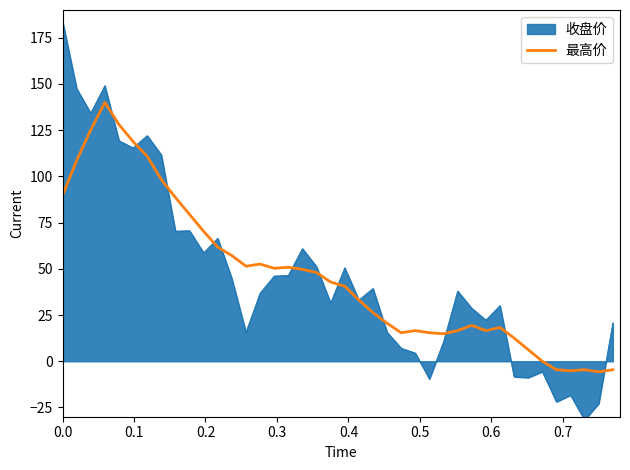

What is the minimum value shown in the chart?

-31.8